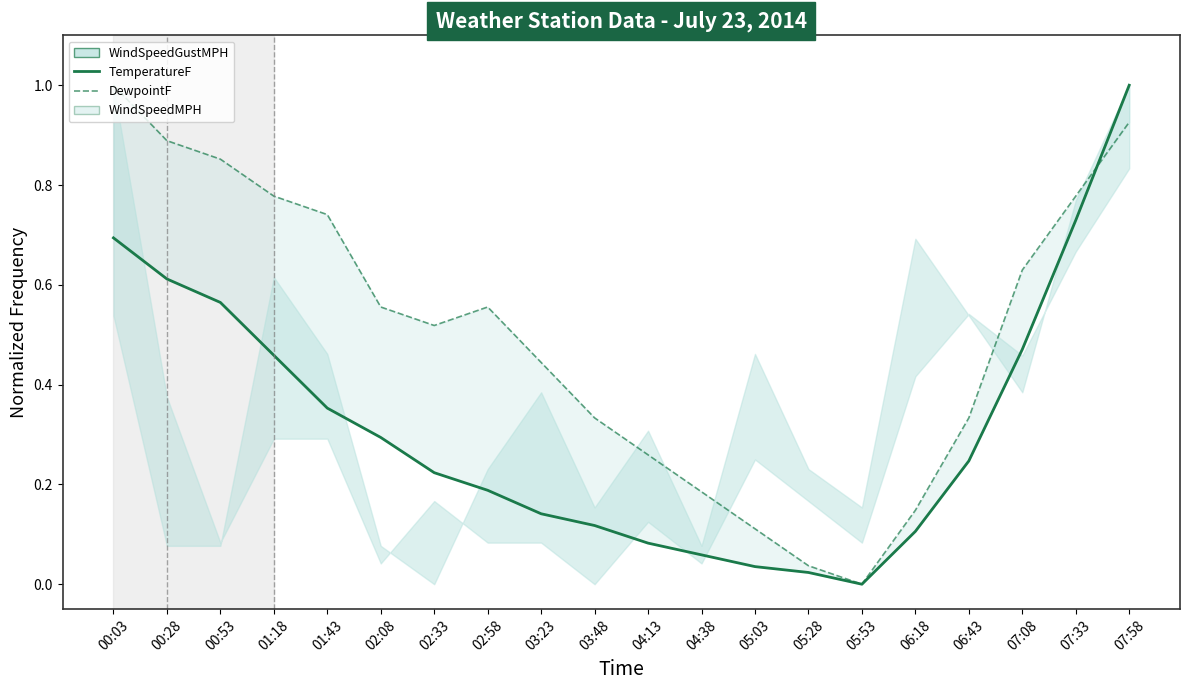

What is the spread (max minus min) of values at 02:58?

0.4